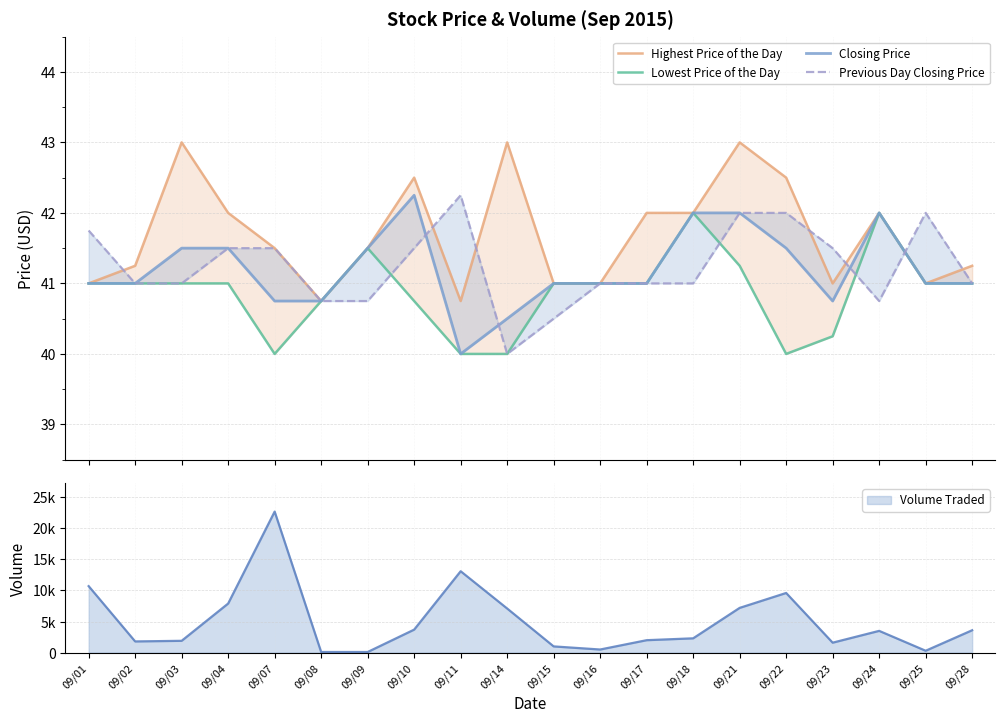

True or false: Highest Price of the Day and Previous Day Closing Price intersect in this chart.

True